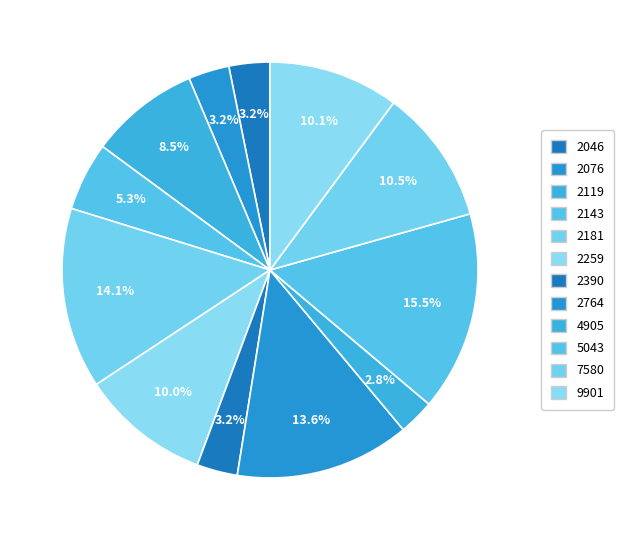

How many slices are in this pie chart?

12